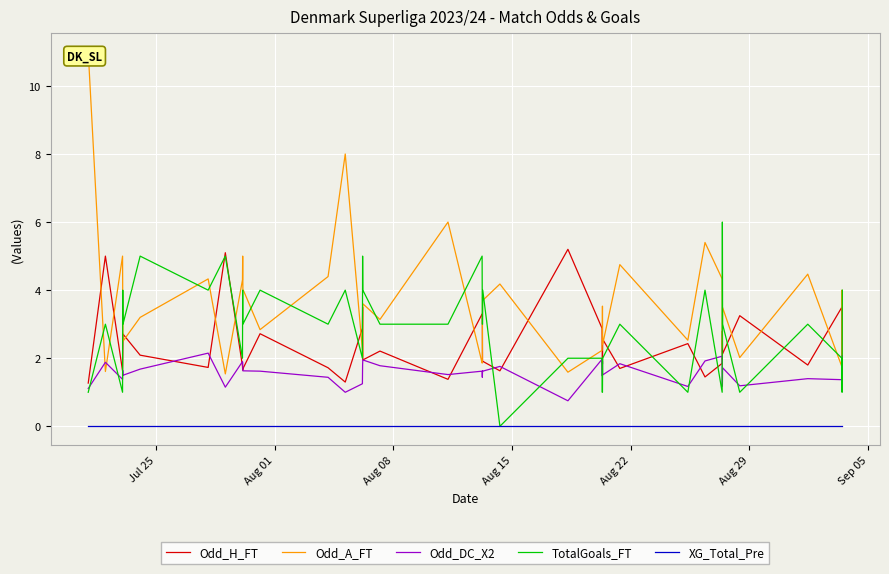

The value of TotalGoals_FT at Sep 05 is 6.0. True or false?

False